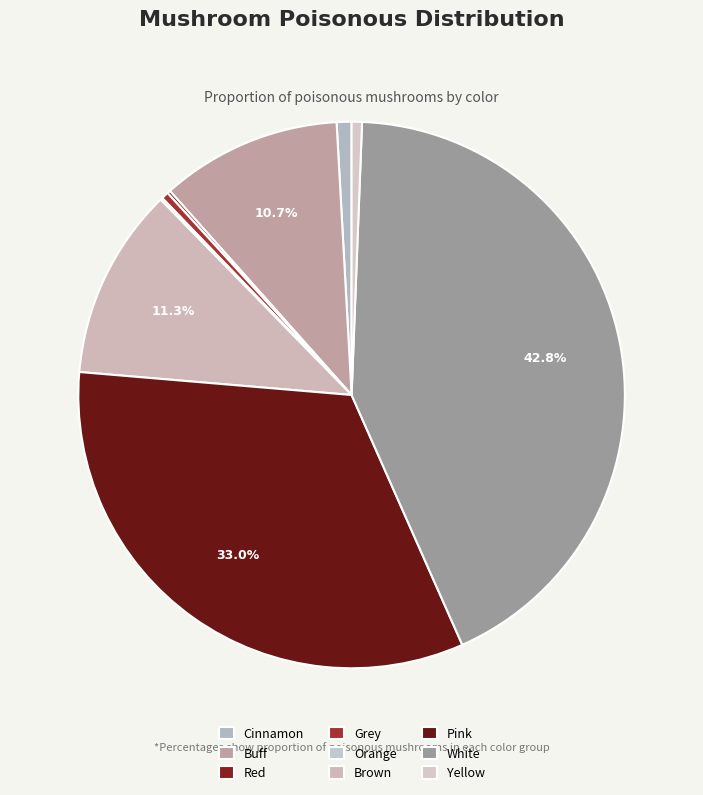

What percentage is the Buff slice, to the nearest percent?

11%